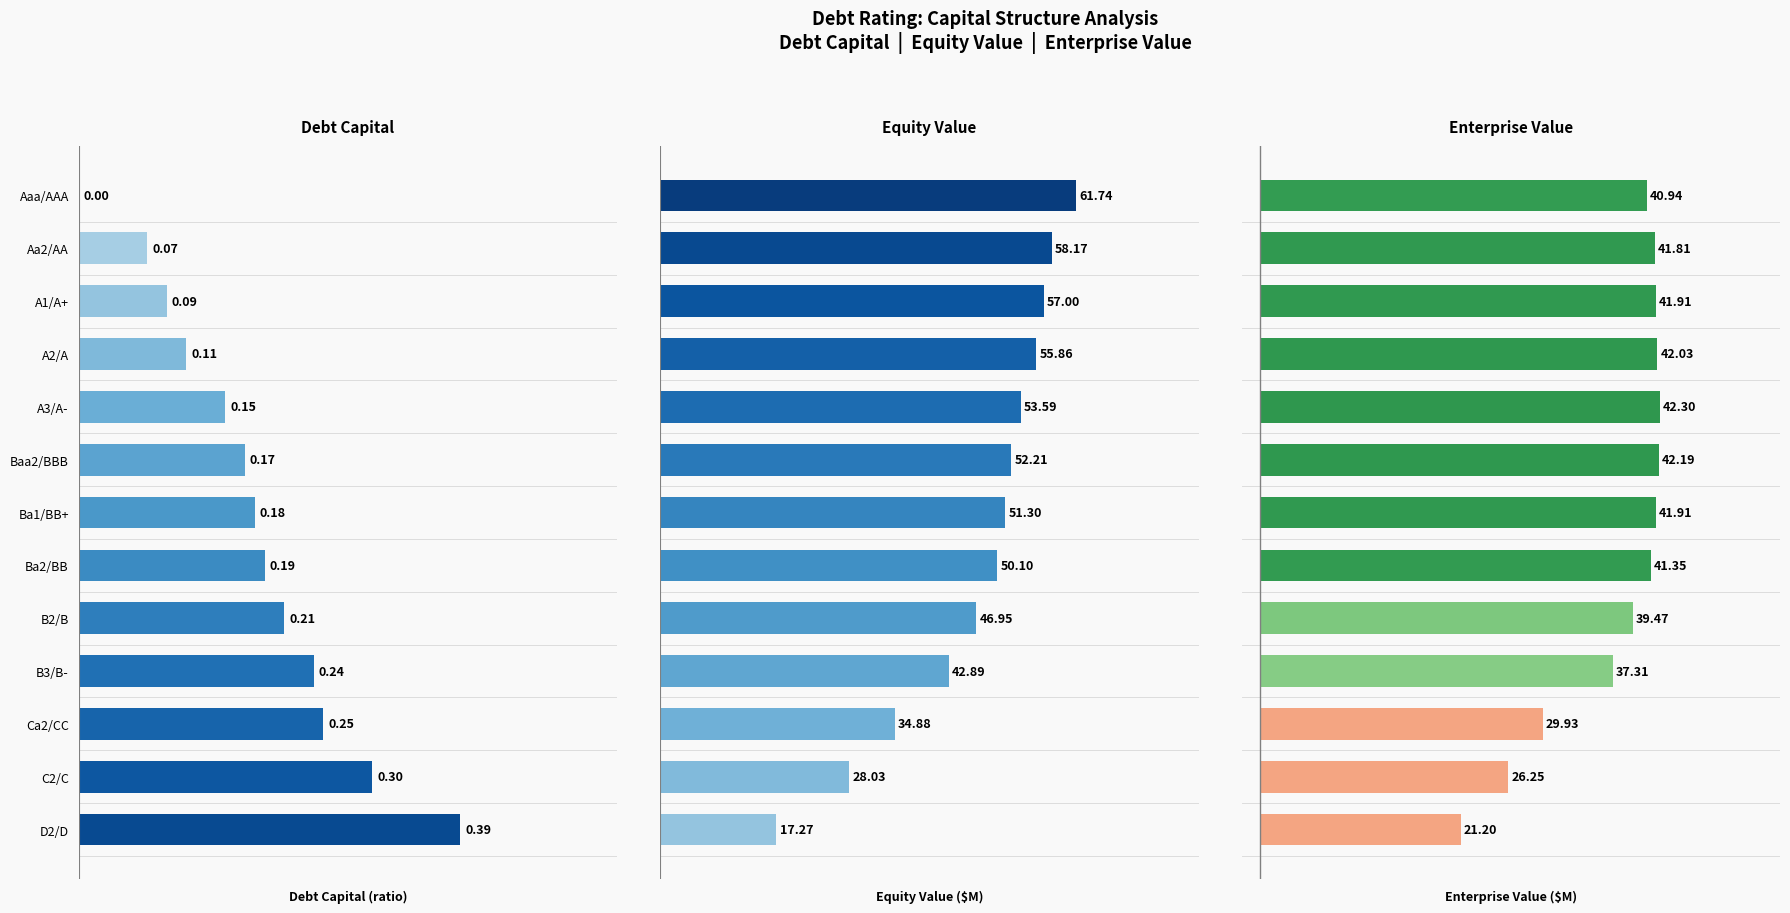

What is the maximum value shown in the chart?

61.7